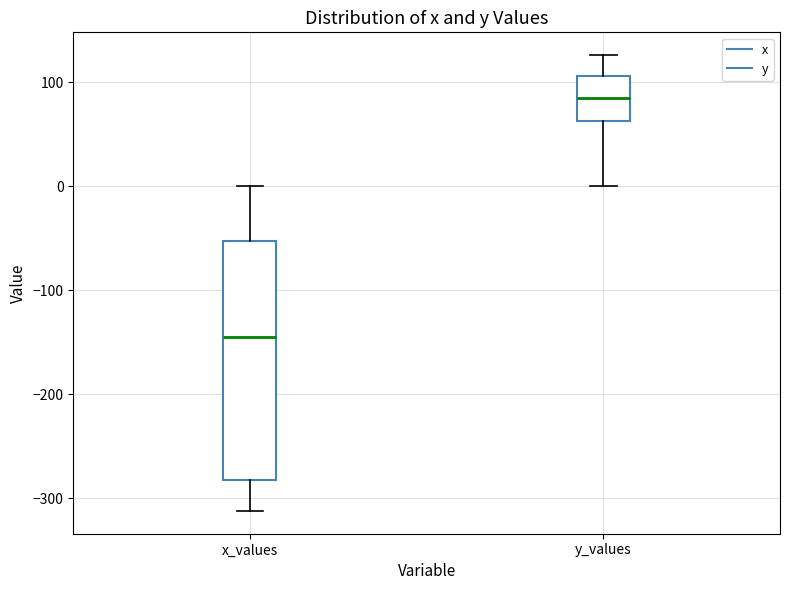

Reading left to right, read every box against the y-axis: the position of its median line, the range the box covers, and the ends of its whiskers. The values are not printed on the chart, so give them approximately, as read against the axis.

x_values: median -140, box -280 to -50, whiskers -310 to 0
y_values: median 90, box 60 to 110, whiskers 0 to 130